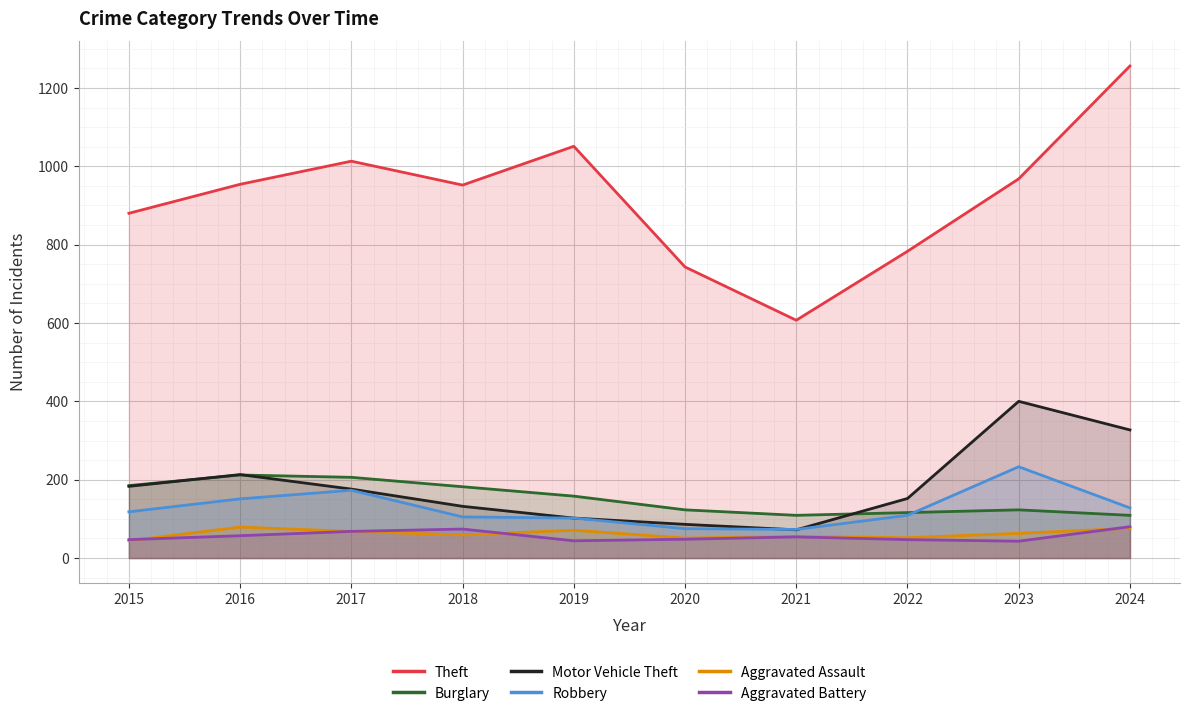

Which series changed the most between 2016 and 2020?

Theft